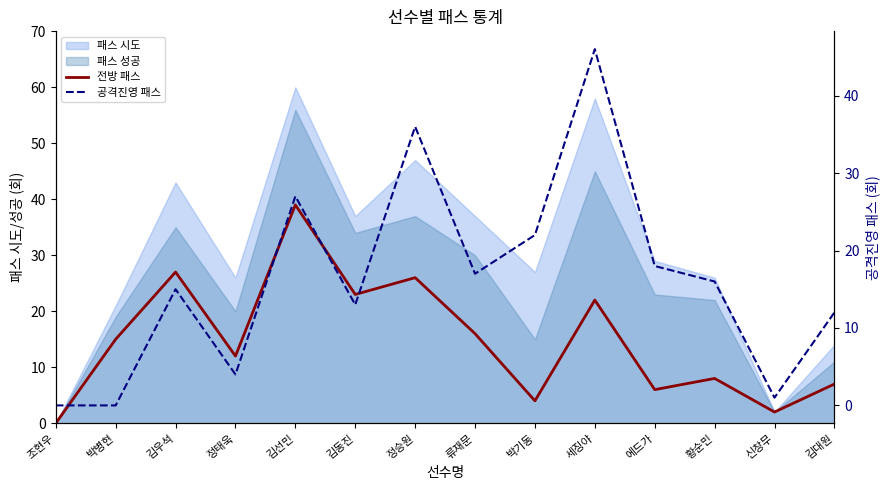

True or false: 전방 패스 has a value of 8 at 정승원.

False